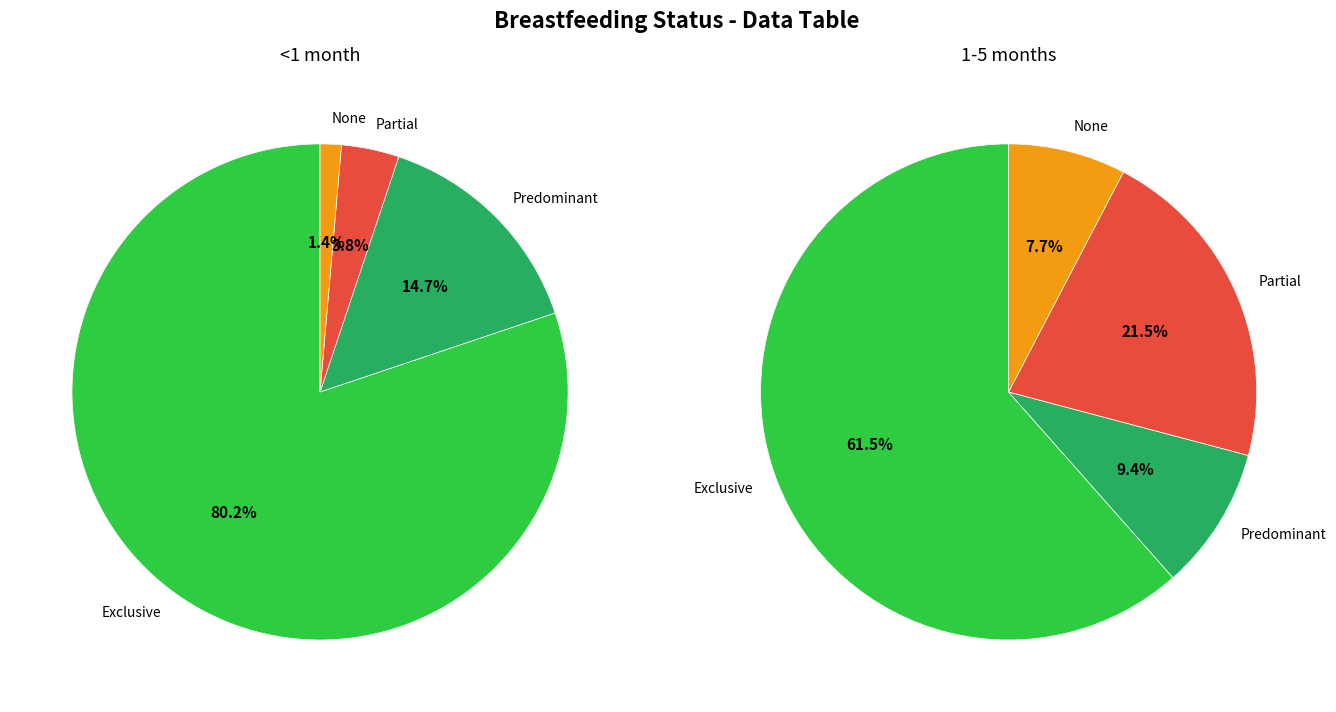

Rank the series by their maximum value, from highest to lowest.

<1 month, 1-5 months